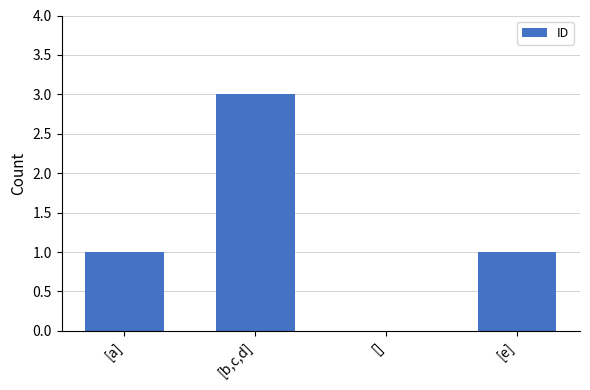

What is the greatest value displayed?

3